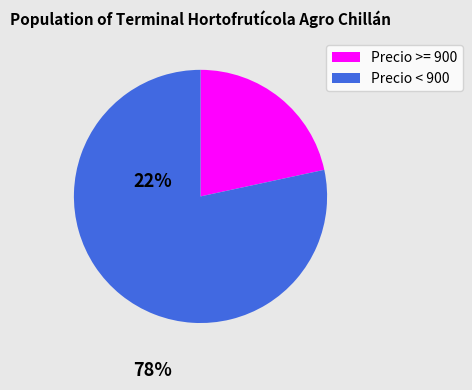

Is there any slice that represents more than half of the pie?

Yes